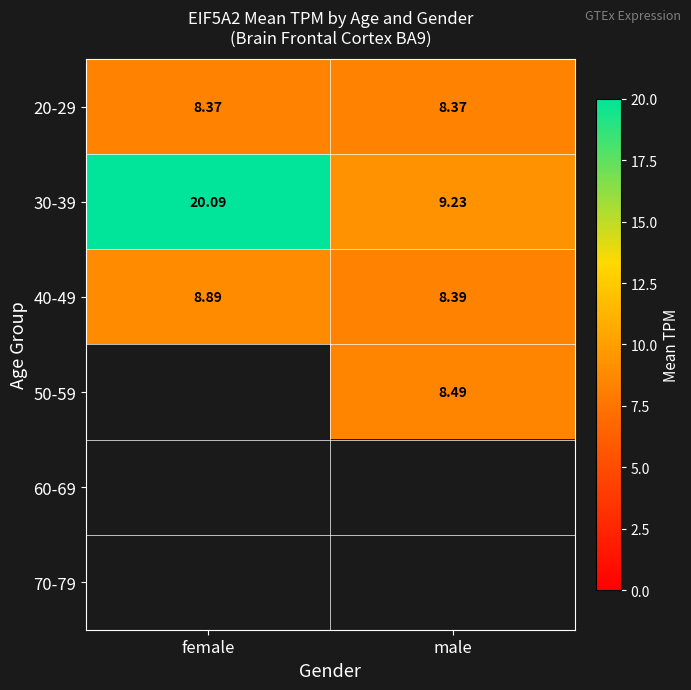

At which label does 40-49 reach its minimum?

male